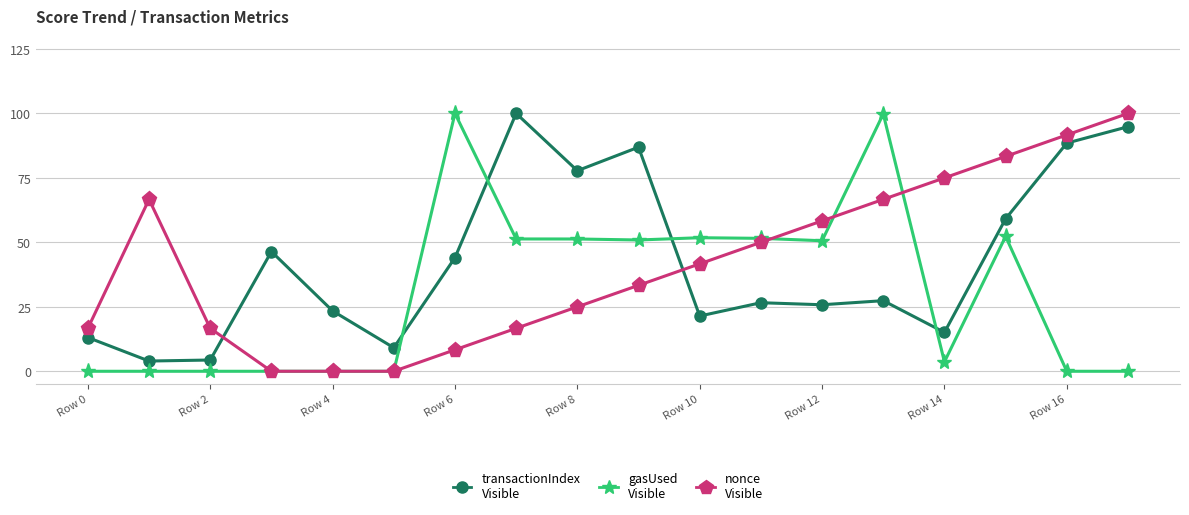

What is the maximum value shown in the chart?

100.0